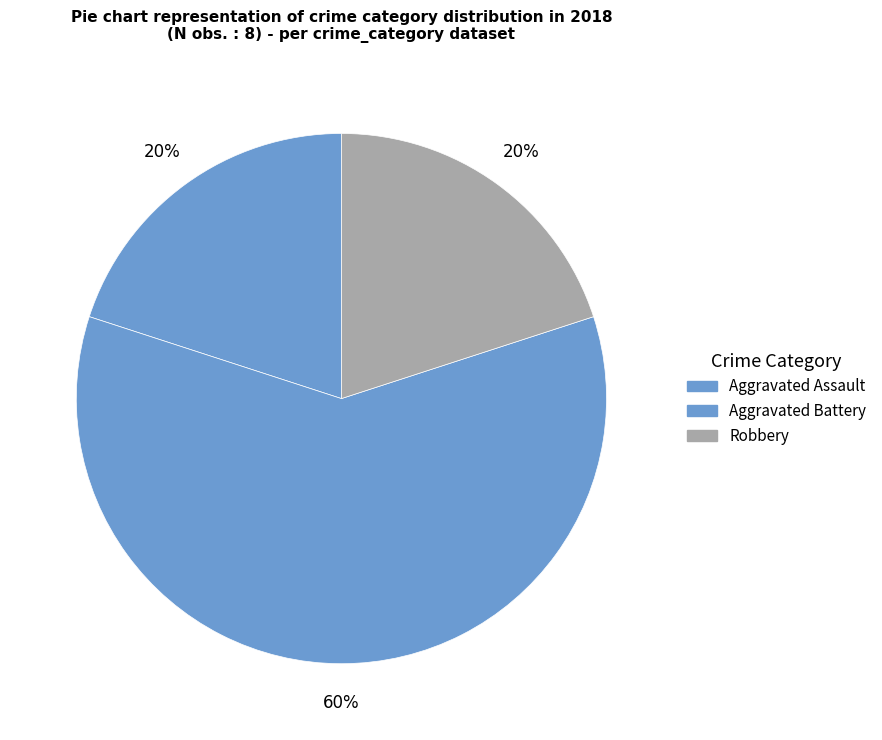

How many segments does this pie chart have?

3